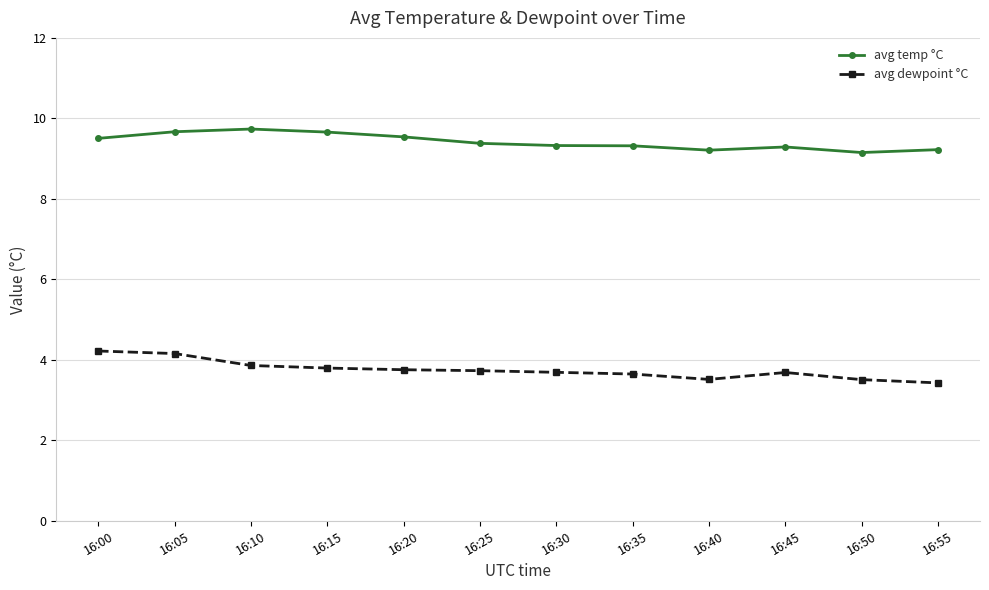

How many avg temp °C values are between 9 and 10?

12